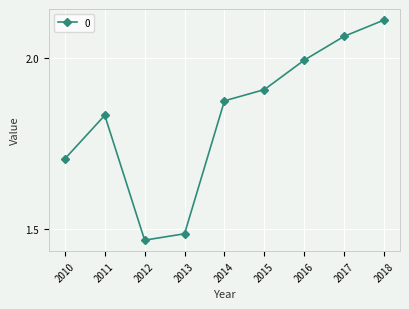

True or false: there are more than 0 points higher than both neighbors.

True